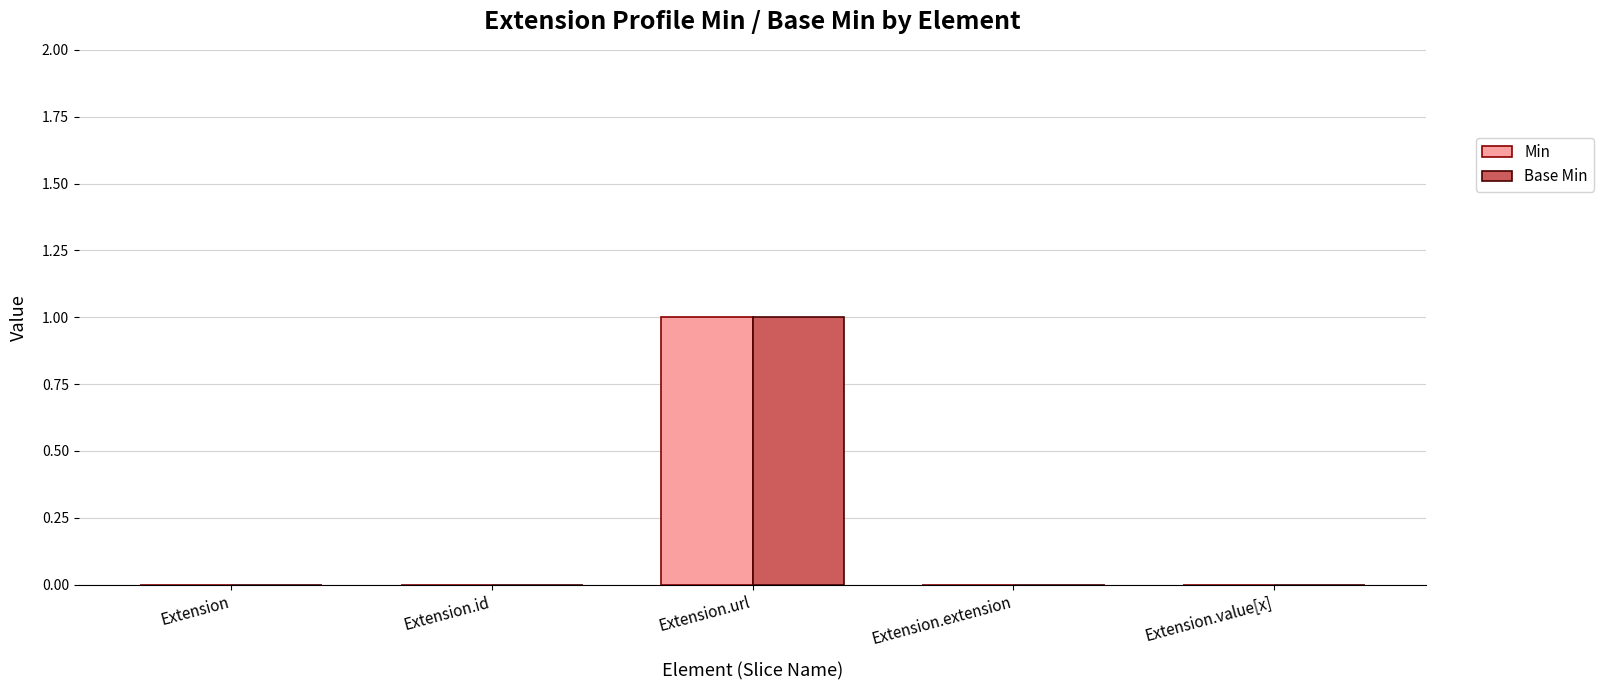

True or false: Min has a value of -1 at Extension.value[x].

False